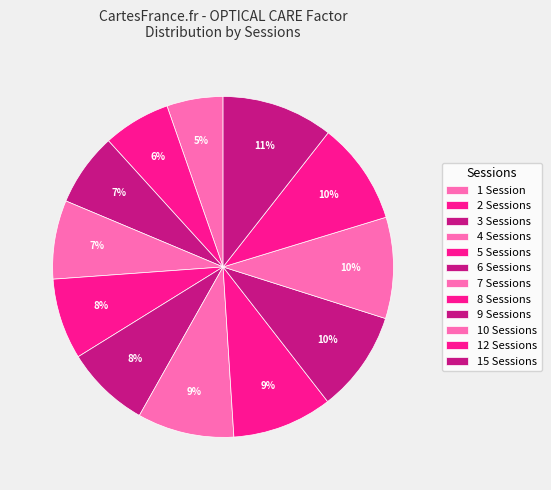

How many segments does this pie chart have?

12